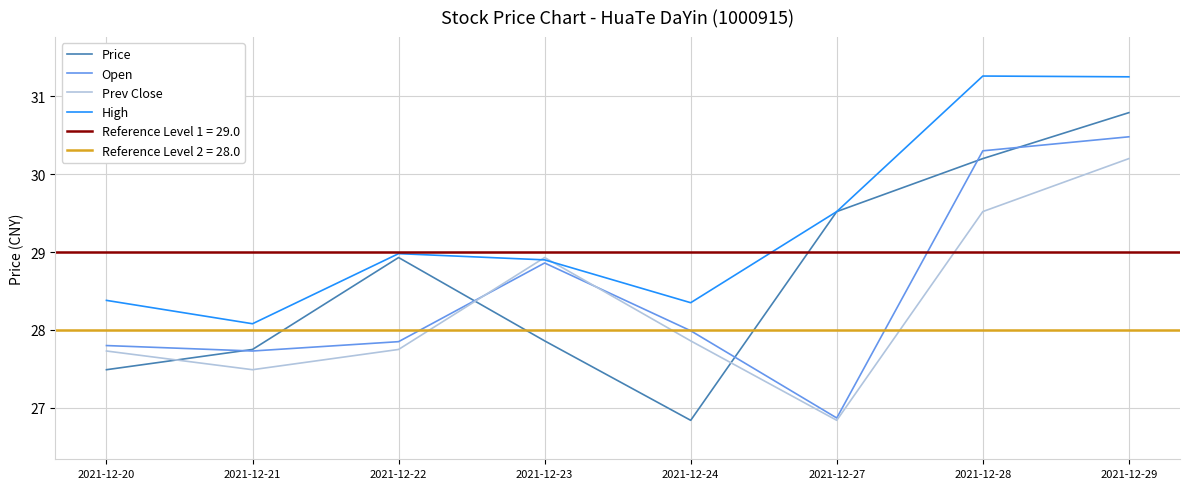

Which series has the largest total across all categories?

High